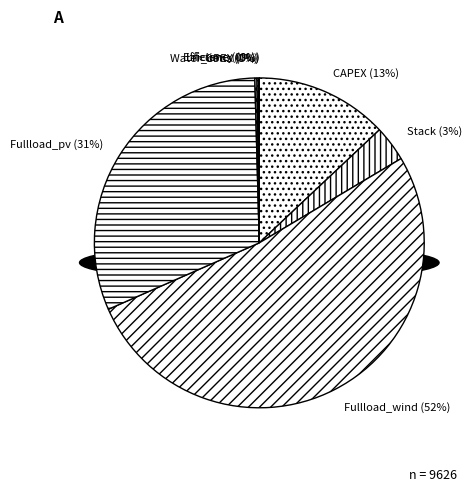

Combined, what portion of the pie is Efficiency and Lifetime?

0.2%